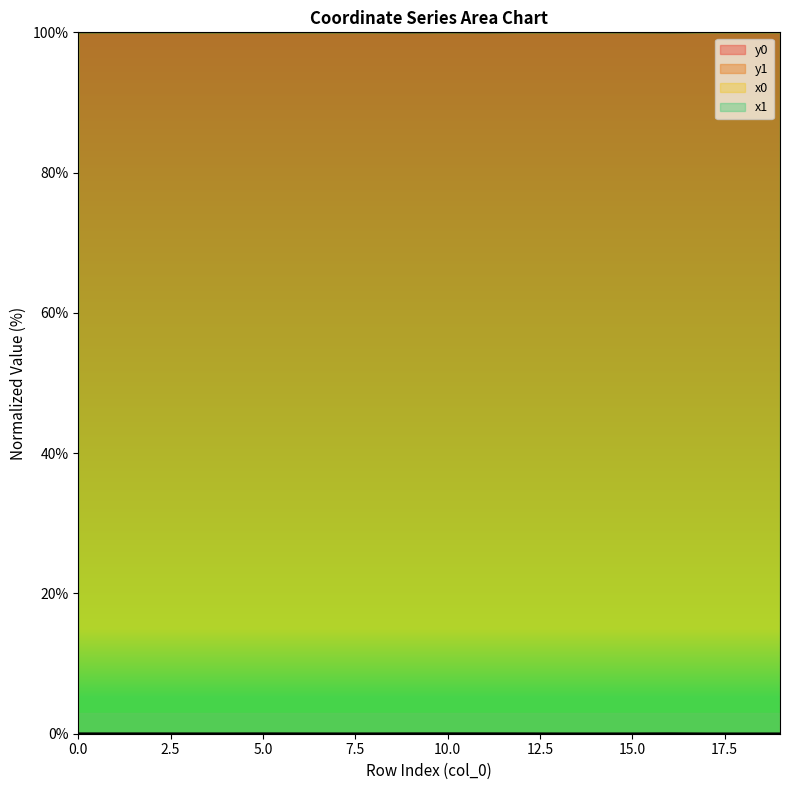

Reading right to left, extract all data points from this chart.

x0: 19=100.0	18=100.0	17=100.0	16=100.0	15=100.0	14=100.0	13=100.0	12=100.0	11=100.0	10=100.0	9=100.0	8=100.0	7=100.0	6=100.0	5=100.0	4=100.0	3=100.0	2=100.0	1=100.0	0=100.0
y0: 19=0.0	18=0.0	17=0.0	16=0.0	15=0.0	14=0.0	13=0.0	12=0.0	11=0.0	10=0.0	9=0.0	8=0.0	7=0.0	6=0.0	5=0.0	4=0.0	3=0.0	2=0.0	1=0.0	0=0.0
x1: 19=100.0	18=100.0	17=100.0	16=100.0	15=100.0	14=100.0	13=100.0	12=100.0	11=100.0	10=100.0	9=100.0	8=100.0	7=100.0	6=100.0	5=100.0	4=100.0	3=100.0	2=100.0	1=100.0	0=100.0
y1: 19=0.0	18=0.0	17=0.0	16=0.0	15=0.0	14=0.0	13=0.0	12=0.0	11=0.0	10=0.0	9=0.0	8=0.0	7=0.0	6=0.0	5=0.0	4=0.0	3=0.0	2=0.0	1=0.0	0=0.0